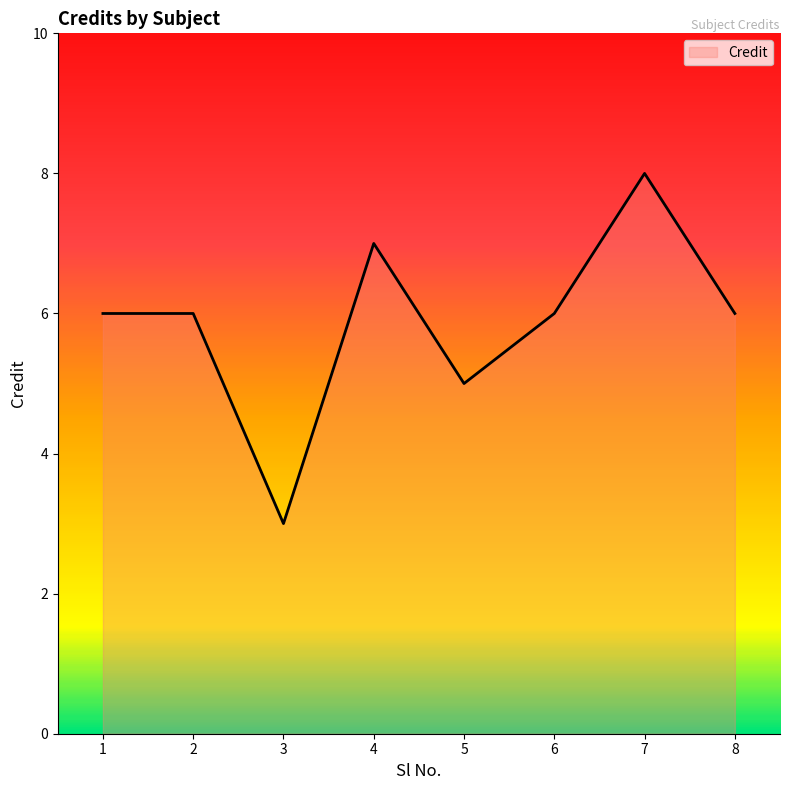

Reading left to right, extract all data points from this chart.

6	6	3	7	5	6	8	6